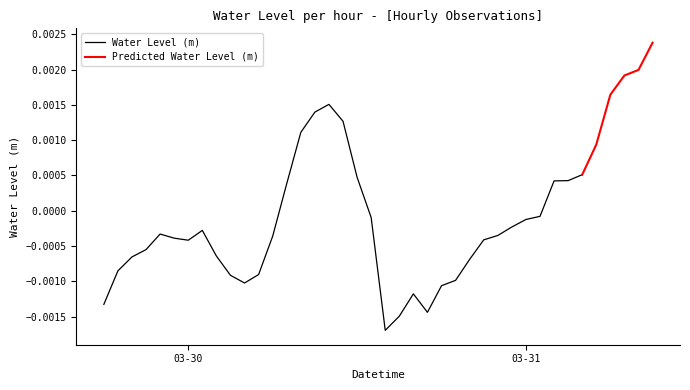

Between 2024-03-30 12:00:00 and 2024-03-31 09:00:00, which is larger?

2024-03-31 09:00:00